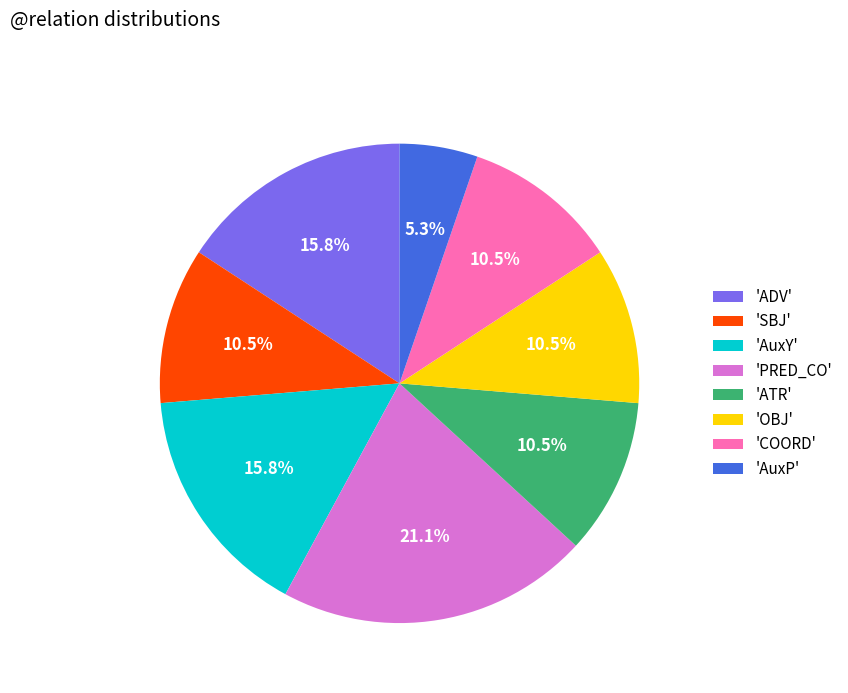

Which category has the biggest portion of the pie?

'PRED_CO'